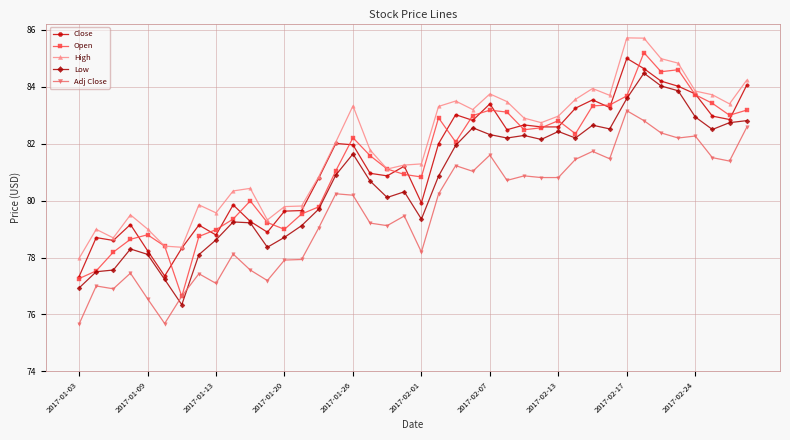

How many lines are shown in the chart?

5